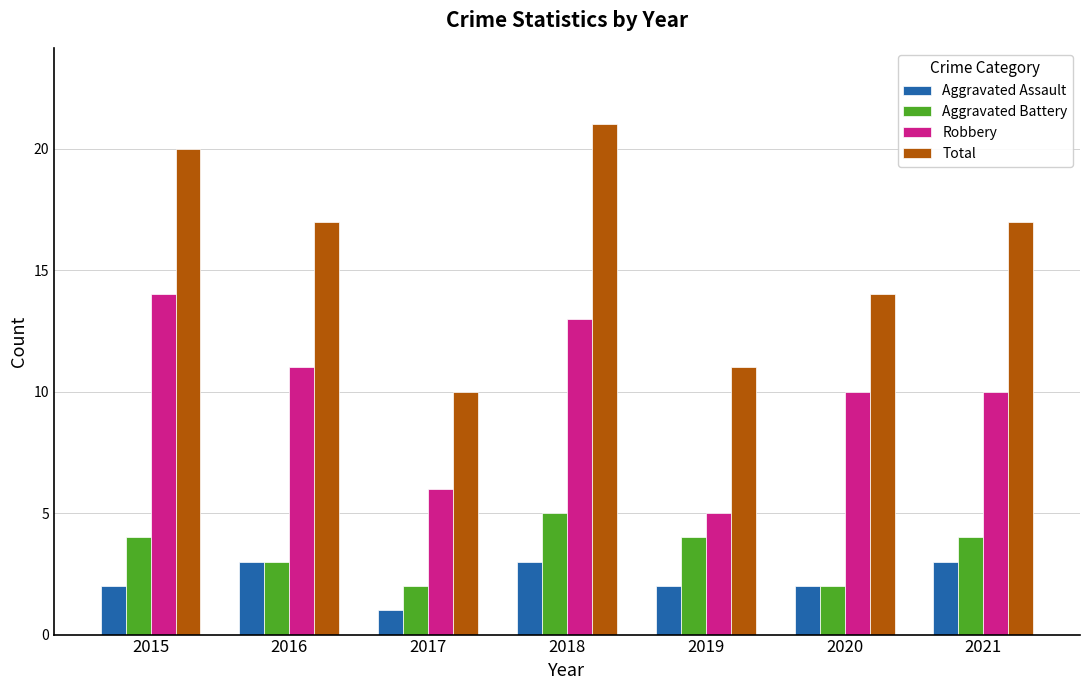

List the series in order of their peak value, lowest first.

Aggravated Assault, Aggravated Battery, Robbery, Total